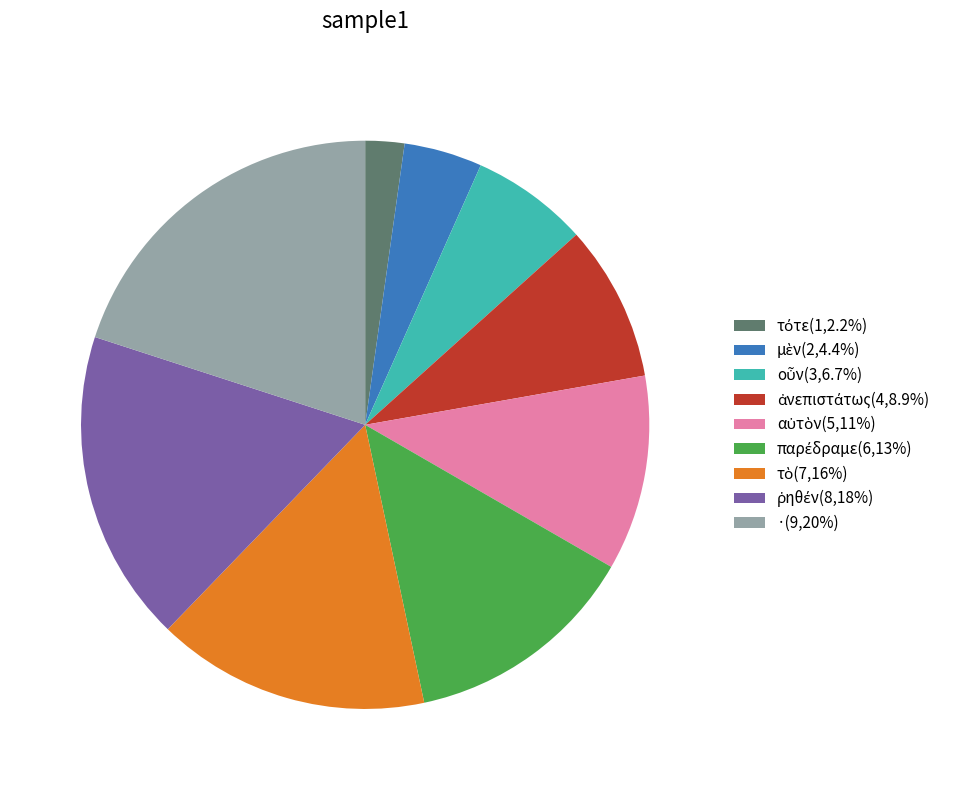

How many slices are in this pie chart?

9